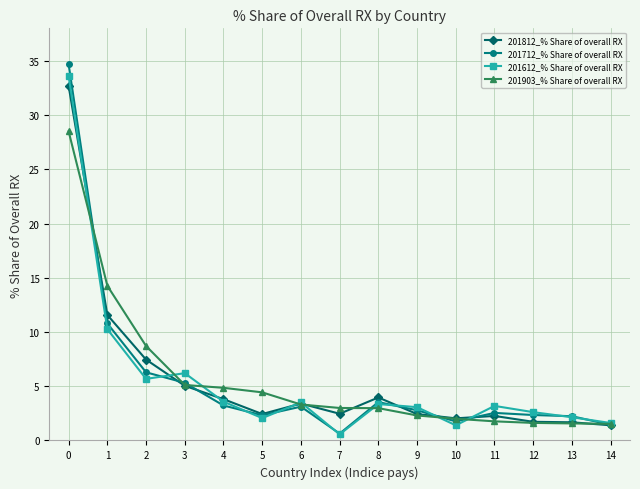

What is the minimum value shown in the chart?

0.6